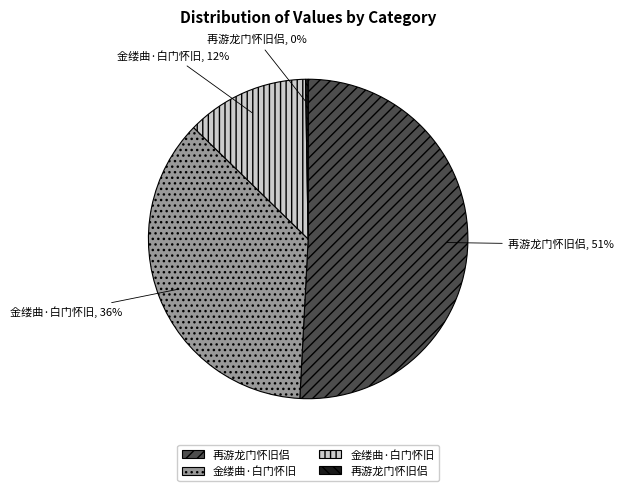

Is there any slice that represents more than half of the pie?

Yes